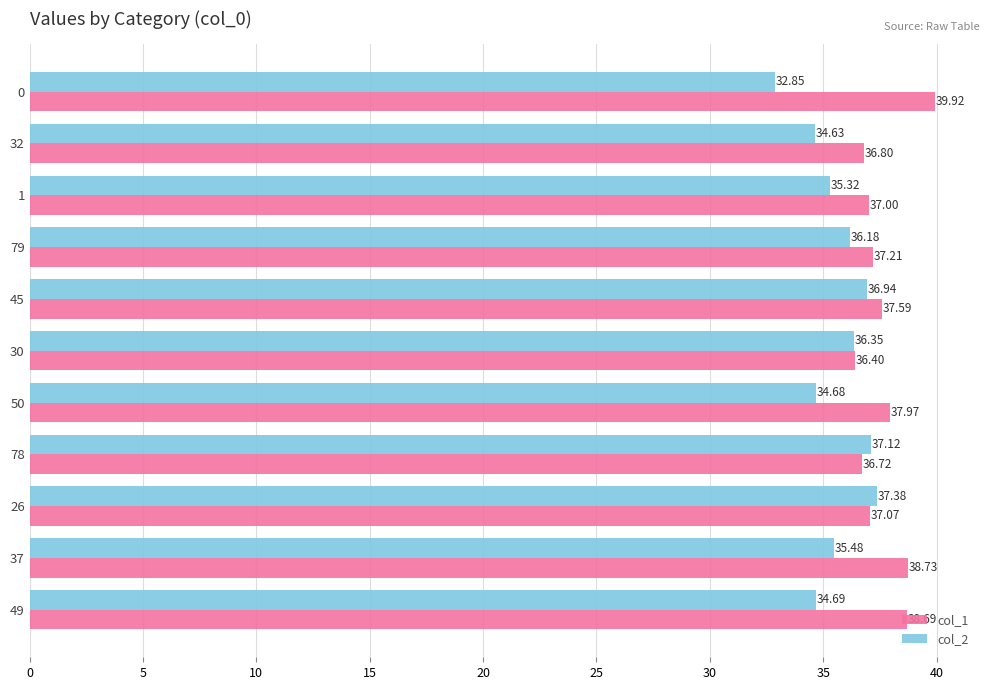

Which series has the largest range (max minus min)?

col_2